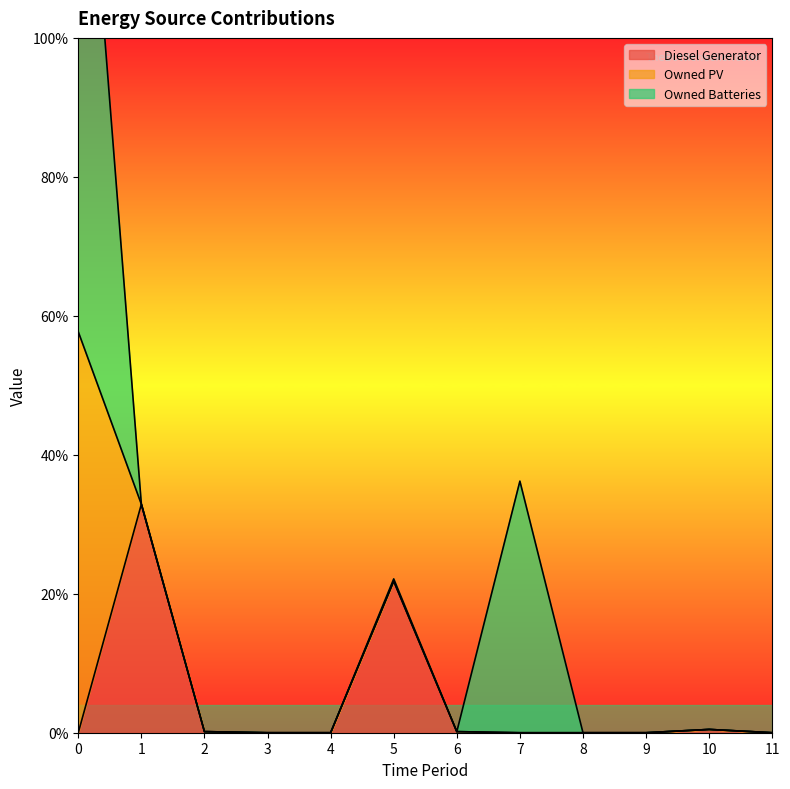

What is the difference between the maximum and minimum values in the Owned PV series?

365